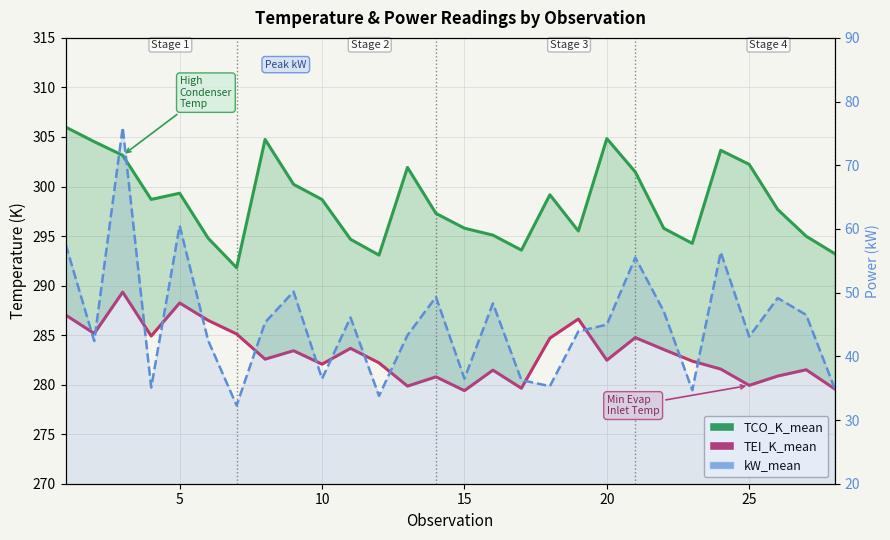

How many series are shown in this chart?

3